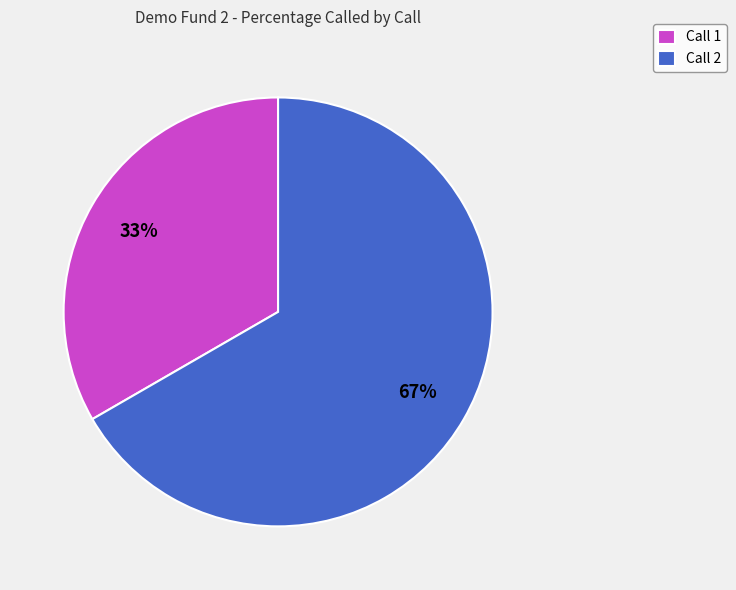

Rank the categories by value from lowest to highest.

Call 1, Call 2